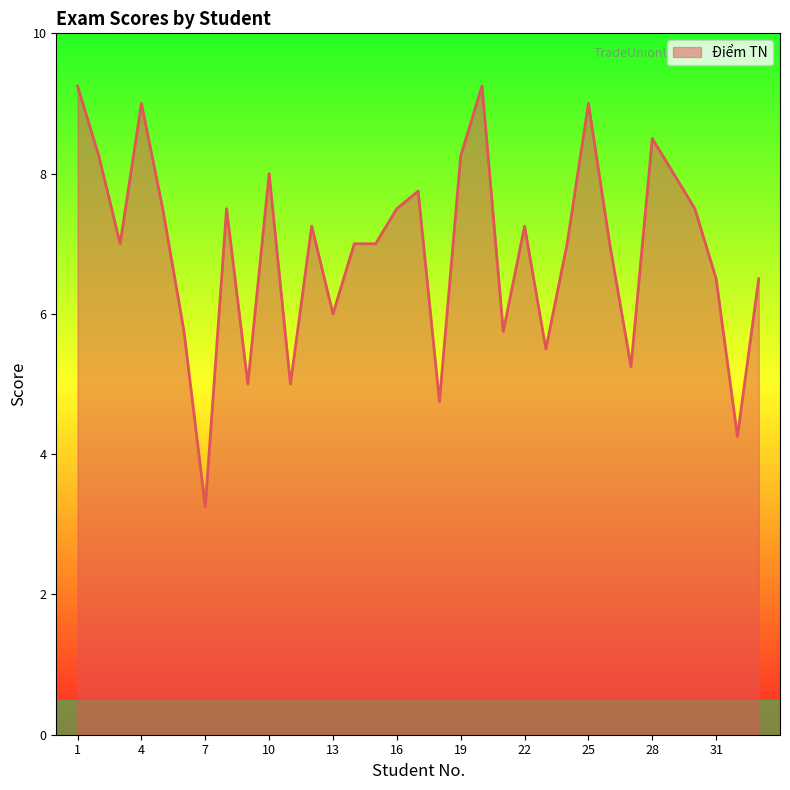

Reading left to right, transcribe all the data shown in this chart.

1=9.2	2=8.2	3=7.0	4=9.0	5=7.5	6=5.8	7=3.2	8=7.5	9=5.0	10=8.0	11=5.0	12=7.2	13=6.0	14=7.0	15=7.0	16=7.5	17=7.8	18=4.8	19=8.2	20=9.2	21=5.8	22=7.2	23=5.5	24=7.0	25=9.0	26=7.0	27=5.2	28=8.5	29=8.0	30=7.5	31=6.5	32=4.2	33=6.5